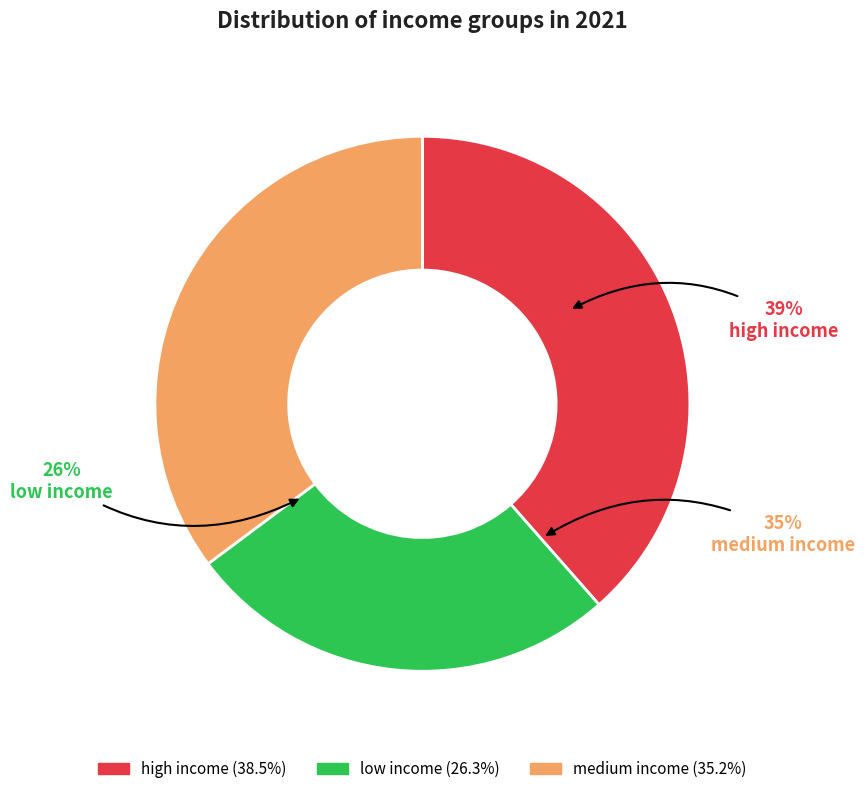

What percentage is the high income slice, to the nearest percent?

39%